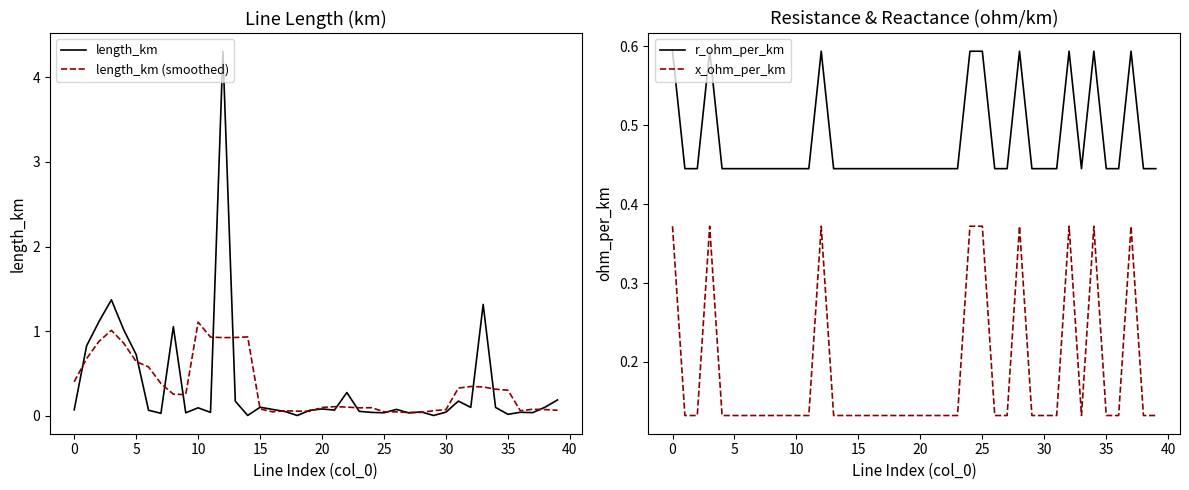

True or false: x_ohm_per_km and r_ohm_per_km cross at least once.

False